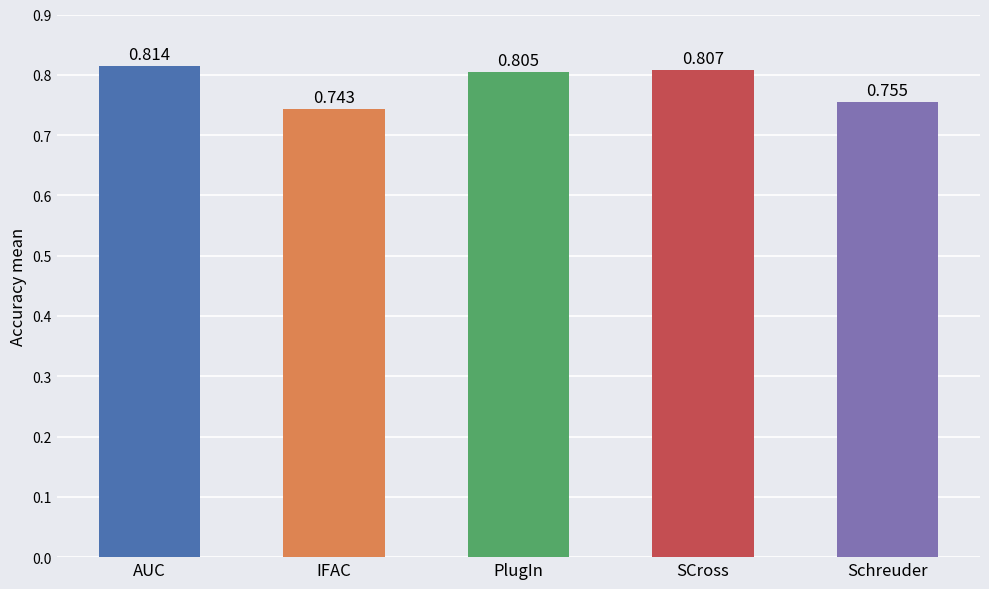

Rank the categories by value from lowest to highest.

IFAC, Schreuder, PlugIn, SCross, AUC